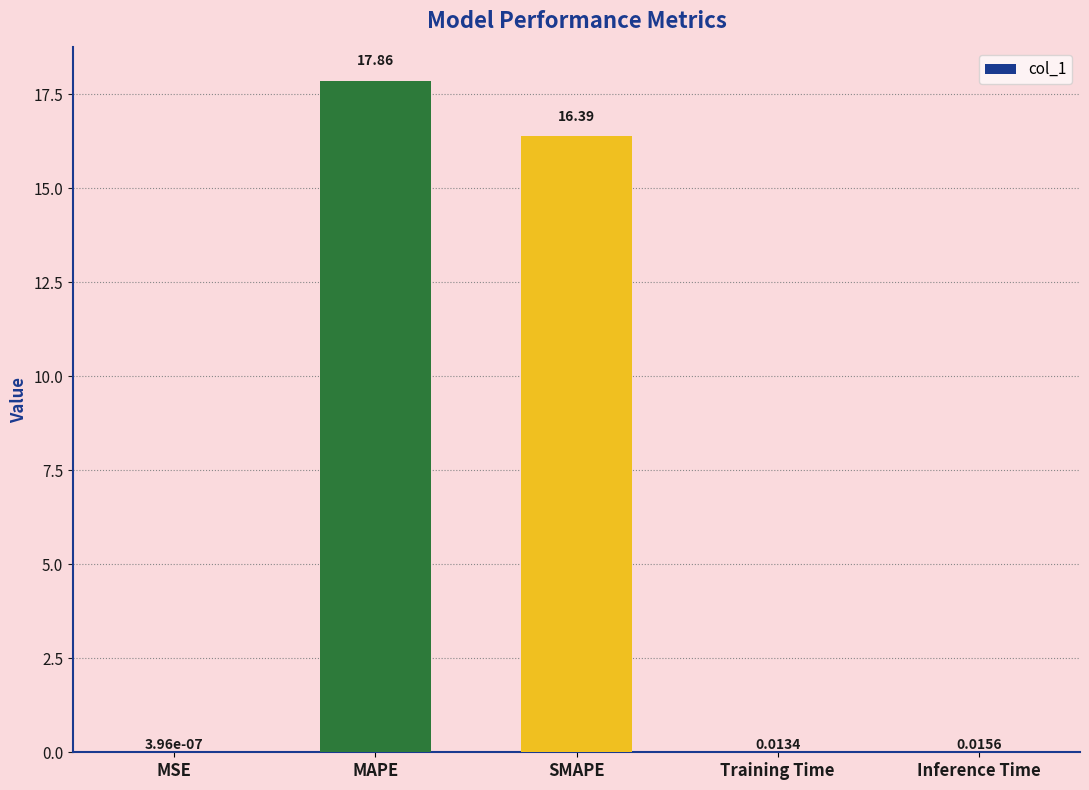

What is the change in value from SMAPE to Training Time?

-16.4